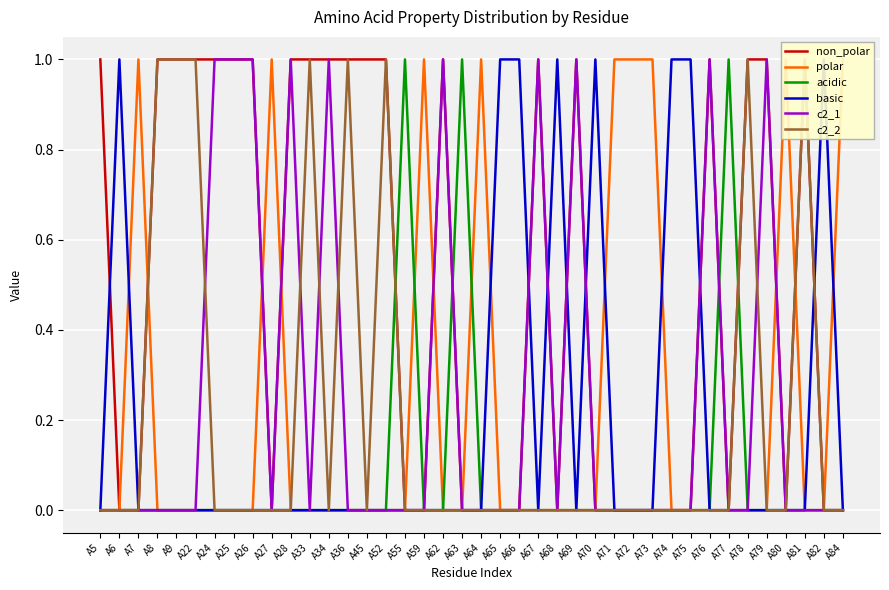

Which category has the highest value across all series?

A5